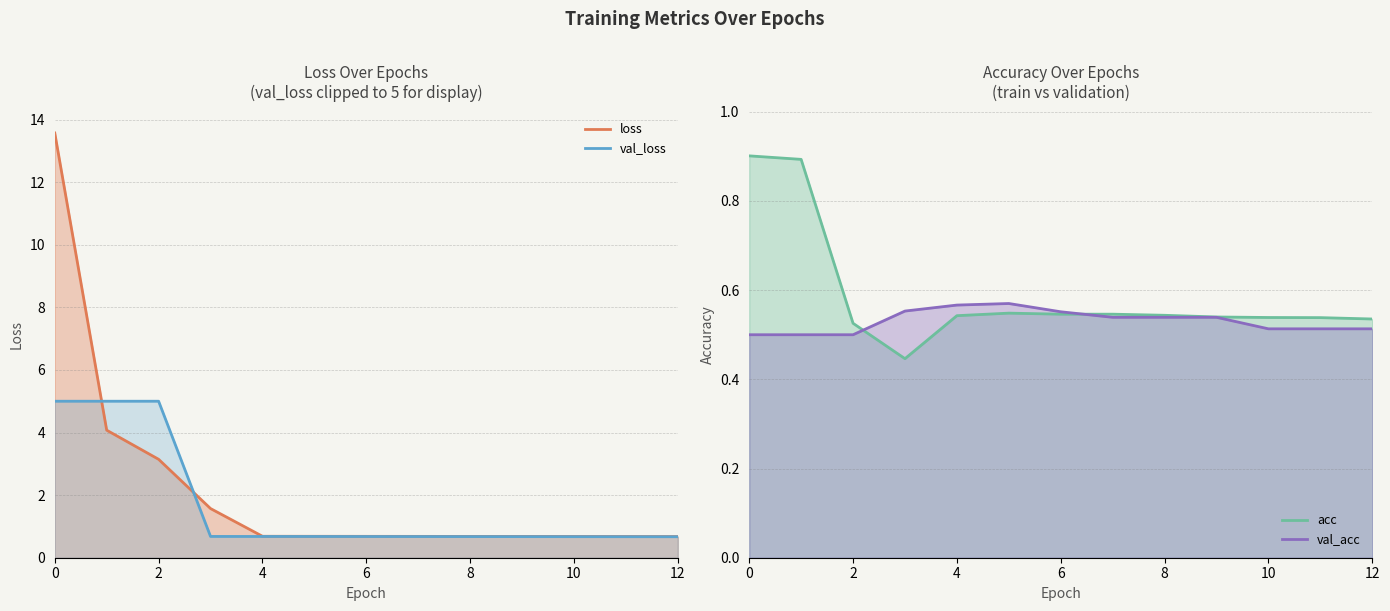

What is the highest value of the acc series?

0.9